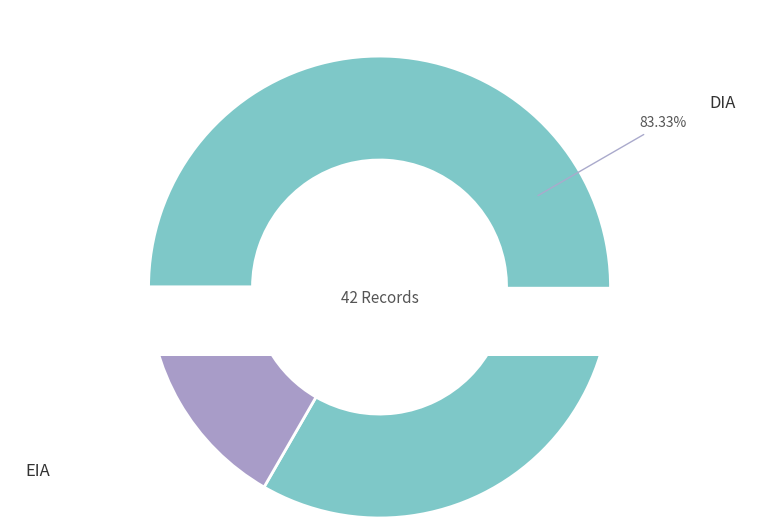

To the nearest percent, what portion does EIA represent?

17%